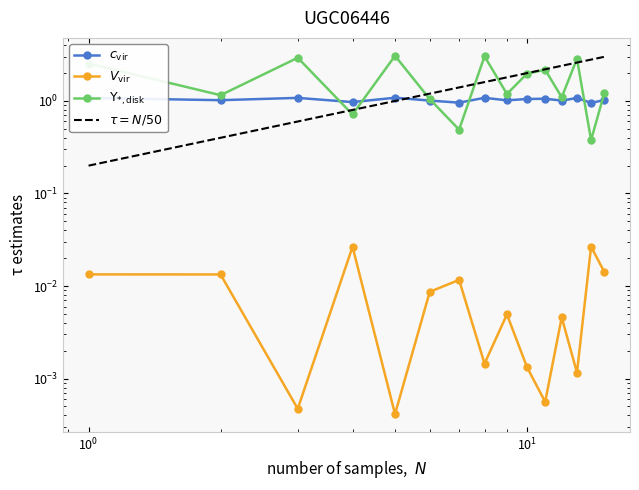

What is the maximum value shown in the chart?

3.1